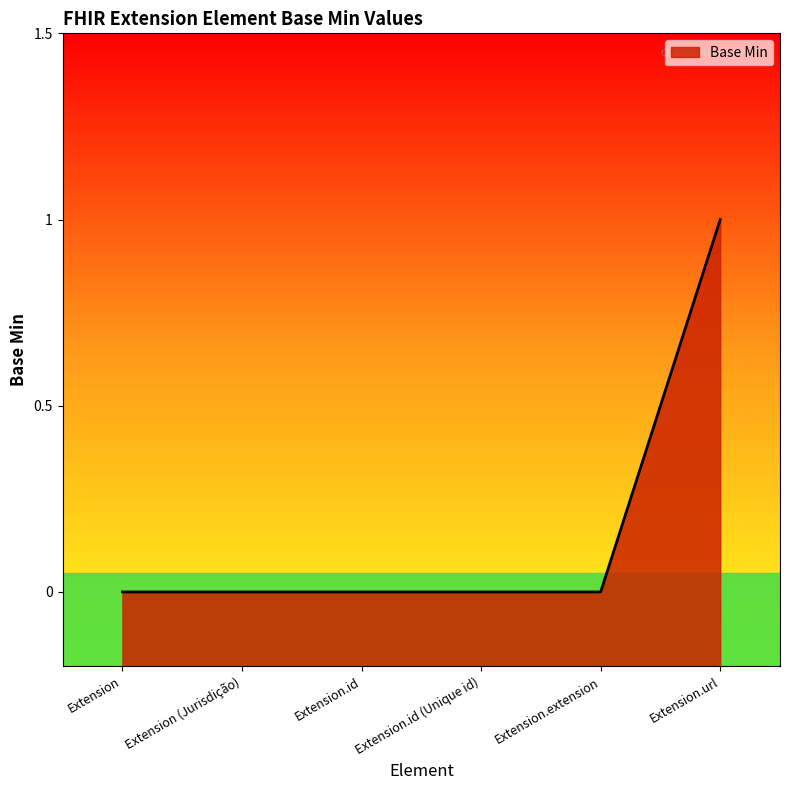

True or false: the data has more than 1 interior local peaks.

False